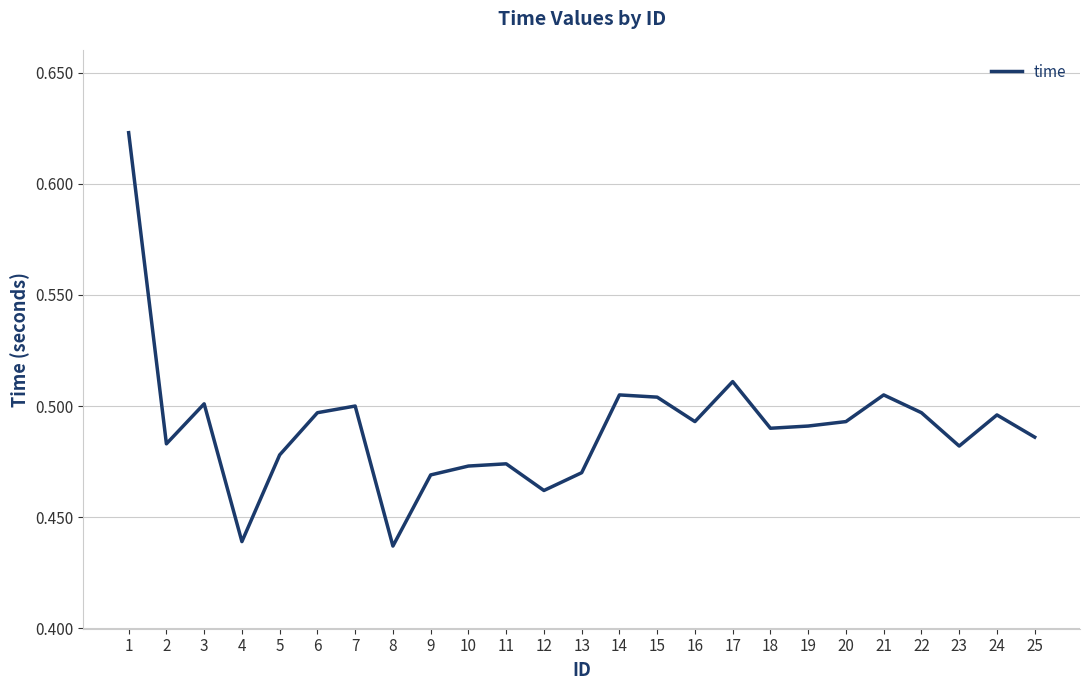

The value at 7 is 0.5. True or false?

True